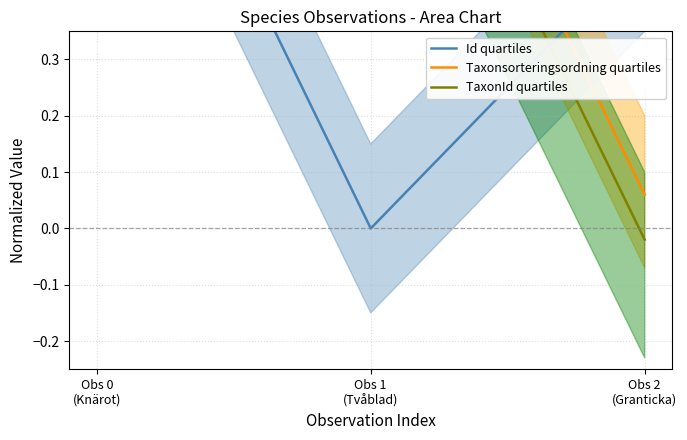

Where is Id quartiles nearest to the value 0?

Obs 1
(Tvåblad)